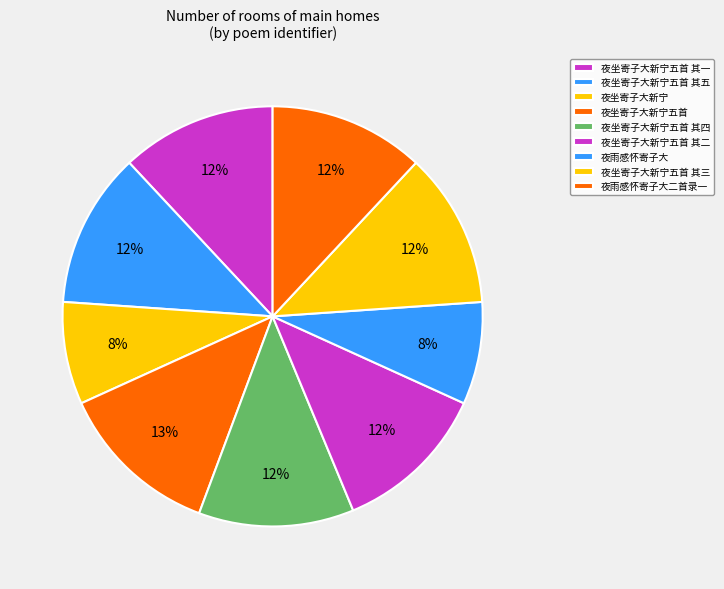

What percentage do 夜坐寄子大新宁五首 其四 and 夜坐寄子大新宁五首 其三 together represent?

23.9%